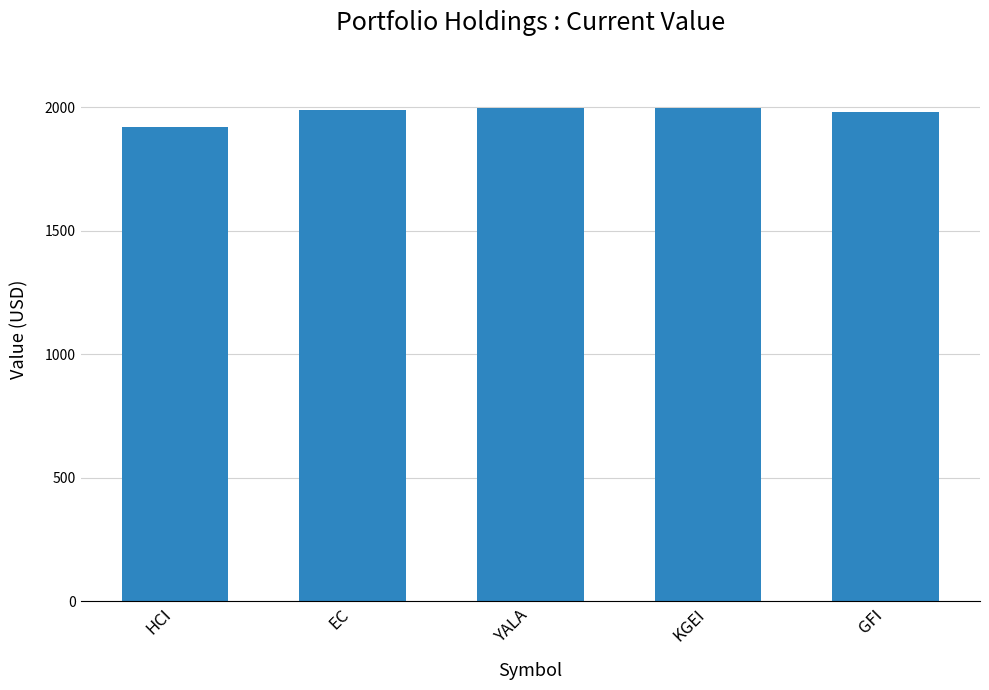

The value at GFI is 1047.1. True or false?

False